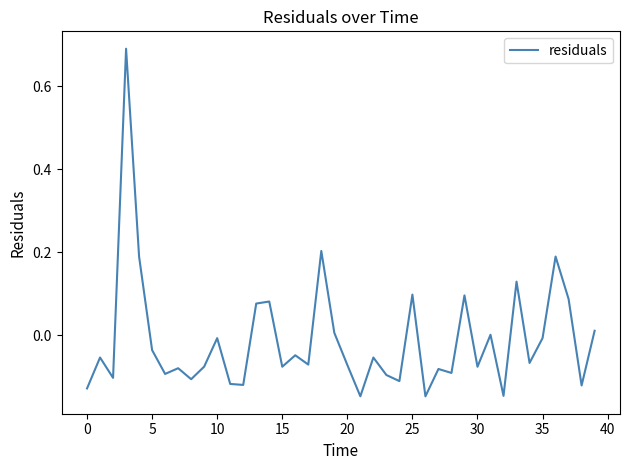

What is the difference between the maximum and minimum values?

0.8